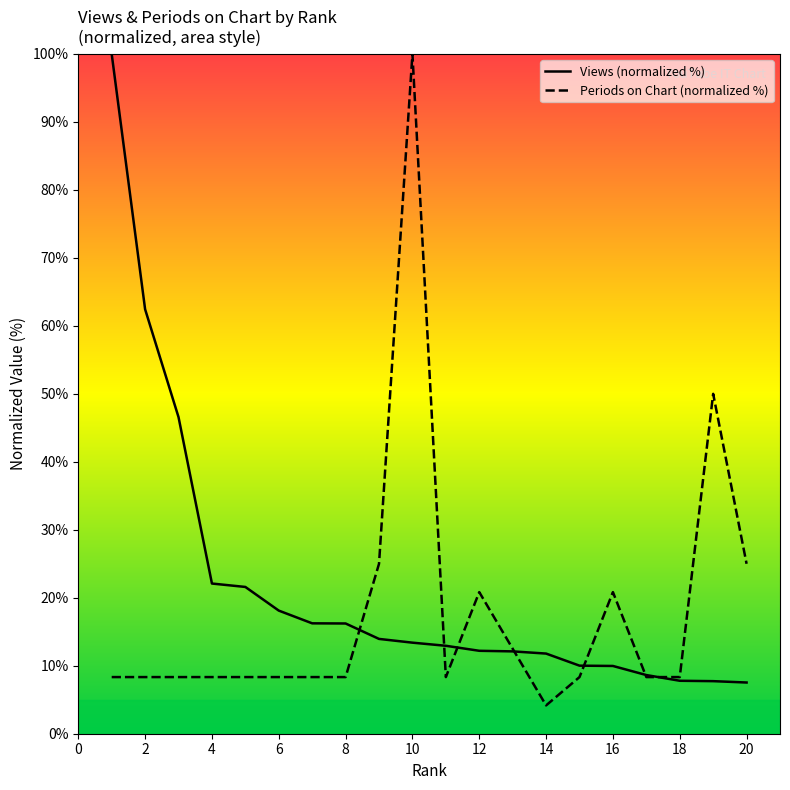

What is the sum of the Views values at 7 and 10?

29.6